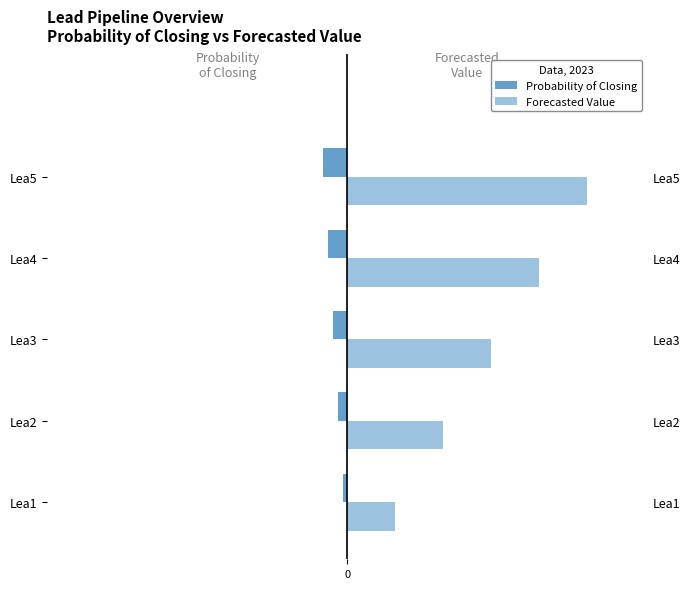

What is the total value across all series at 3?

360